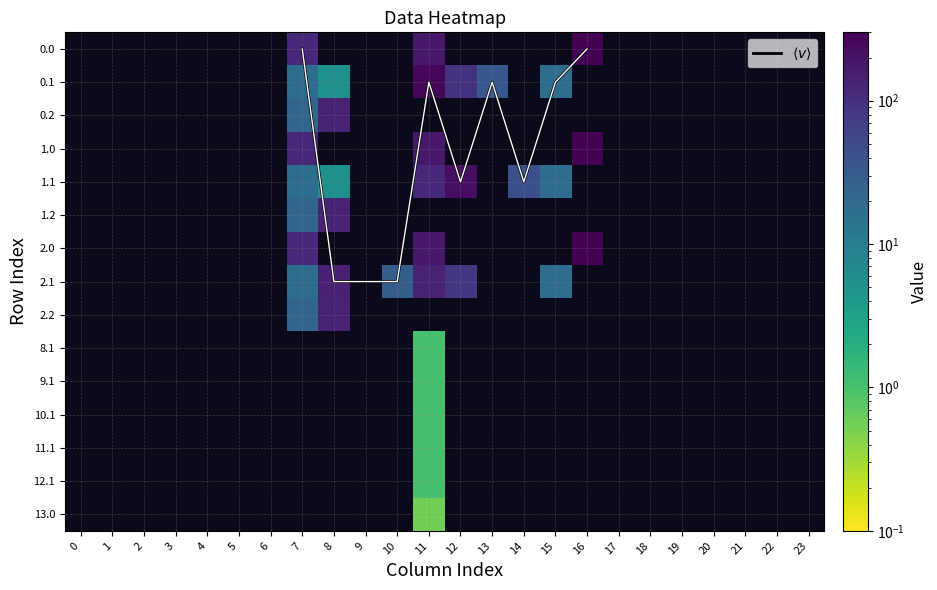

Reading left to right, what are all the values shown in this chart?

0.0: 0=0.0	1=0.0	2=0.0	3=0.0	4=0.0	5=0.0	6=0.0	7=120.6	8=0.0	9=0.0	10=0.0	11=178.5	12=0.0	13=0.0	14=0.0	15=0.0	16=294.5	17=0.0	18=0.0	19=0.0	20=0.0	21=0.0	22=0.0	23=0.0
0.1: 0=0.0	1=0.0	2=0.0	3=0.0	4=0.0	5=0.0	6=0.0	7=17.7	8=5.3	9=0.0	10=0.0	11=261.8	12=92.3	13=34.1	14=0.0	15=17.3	16=0.0	17=0.0	18=0.0	19=0.0	20=0.0	21=0.0	22=0.0	23=0.0
0.2: 0=0.0	1=0.0	2=0.0	3=0.0	4=0.0	5=0.0	6=0.0	7=22.3	8=134.2	9=0.0	10=0.0	11=0.0	12=0.0	13=0.0	14=0.0	15=0.0	16=0.0	17=0.0	18=0.0	19=0.0	20=0.0	21=0.0	22=0.0	23=0.0
1.0: 0=0.0	1=0.0	2=0.0	3=0.0	4=0.0	5=0.0	6=0.0	7=120.6	8=0.0	9=0.0	10=0.0	11=178.5	12=0.0	13=0.0	14=0.0	15=0.0	16=294.5	17=0.0	18=0.0	19=0.0	20=0.0	21=0.0	22=0.0	23=0.0
1.1: 0=0.0	1=0.0	2=0.0	3=0.0	4=0.0	5=0.0	6=0.0	7=17.7	8=5.3	9=0.0	10=0.0	11=124.8	12=220.9	13=0.0	14=42.5	15=17.3	16=0.0	17=0.0	18=0.0	19=0.0	20=0.0	21=0.0	22=0.0	23=0.0
1.2: 0=0.0	1=0.0	2=0.0	3=0.0	4=0.0	5=0.0	6=0.0	7=22.3	8=134.2	9=0.0	10=0.0	11=0.0	12=0.0	13=0.0	14=0.0	15=0.0	16=0.0	17=0.0	18=0.0	19=0.0	20=0.0	21=0.0	22=0.0	23=0.0
2.0: 0=0.0	1=0.0	2=0.0	3=0.0	4=0.0	5=0.0	6=0.0	7=120.6	8=0.0	9=0.0	10=0.0	11=178.5	12=0.0	13=0.0	14=0.0	15=0.0	16=294.5	17=0.0	18=0.0	19=0.0	20=0.0	21=0.0	22=0.0	23=0.0
2.1: 0=0.0	1=0.0	2=0.0	3=0.0	4=0.0	5=0.0	6=0.0	7=17.7	8=142.3	9=0.0	10=28.2	11=139.0	12=83.9	13=0.0	14=0.0	15=17.3	16=0.0	17=0.0	18=0.0	19=0.0	20=0.0	21=0.0	22=0.0	23=0.0
2.2: 0=0.0	1=0.0	2=0.0	3=0.0	4=0.0	5=0.0	6=0.0	7=22.3	8=134.2	9=0.0	10=0.0	11=0.0	12=0.0	13=0.0	14=0.0	15=0.0	16=0.0	17=0.0	18=0.0	19=0.0	20=0.0	21=0.0	22=0.0	23=0.0
8.1: 0=0.0	1=0.0	2=0.0	3=0.0	4=0.0	5=0.0	6=0.0	7=0.0	8=0.0	9=0.0	10=0.0	11=1.0	12=0.0	13=0.0	14=0.0	15=0.0	16=0.0	17=0.0	18=0.0	19=0.0	20=0.0	21=0.0	22=0.0	23=0.0
9.1: 0=0.0	1=0.0	2=0.0	3=0.0	4=0.0	5=0.0	6=0.0	7=0.0	8=0.0	9=0.0	10=0.0	11=1.0	12=0.0	13=0.0	14=0.0	15=0.0	16=0.0	17=0.0	18=0.0	19=0.0	20=0.0	21=0.0	22=0.0	23=0.0
10.1: 0=0.0	1=0.0	2=0.0	3=0.0	4=0.0	5=0.0	6=0.0	7=0.0	8=0.0	9=0.0	10=0.0	11=1.0	12=0.0	13=0.0	14=0.0	15=0.0	16=0.0	17=0.0	18=0.0	19=0.0	20=0.0	21=0.0	22=0.0	23=0.0
11.1: 0=0.0	1=0.0	2=0.0	3=0.0	4=0.0	5=0.0	6=0.0	7=0.0	8=0.0	9=0.0	10=0.0	11=1.0	12=0.0	13=0.0	14=0.0	15=0.0	16=0.0	17=0.0	18=0.0	19=0.0	20=0.0	21=0.0	22=0.0	23=0.0
12.1: 0=0.0	1=0.0	2=0.0	3=0.0	4=0.0	5=0.0	6=0.0	7=0.0	8=0.0	9=0.0	10=0.0	11=1.0	12=0.0	13=0.0	14=0.0	15=0.0	16=0.0	17=0.0	18=0.0	19=0.0	20=0.0	21=0.0	22=0.0	23=0.0
13.0: 0=0.0	1=0.0	2=0.0	3=0.0	4=0.0	5=0.0	6=0.0	7=0.0	8=0.0	9=0.0	10=0.0	11=0.5	12=0.0	13=0.0	14=0.0	15=0.0	16=0.0	17=0.0	18=0.0	19=0.0	20=0.0	21=0.0	22=0.0	23=0.0